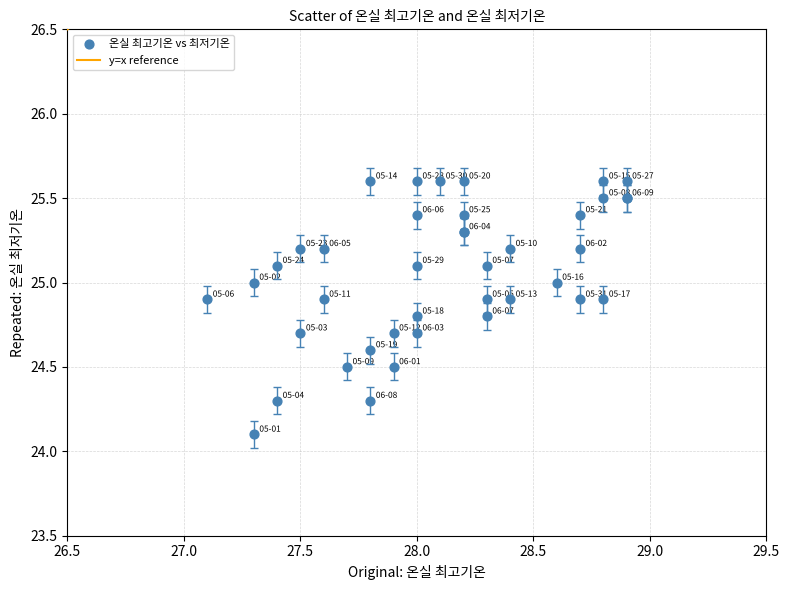

What Y value in the scatter plot is closest to 24?

24.1